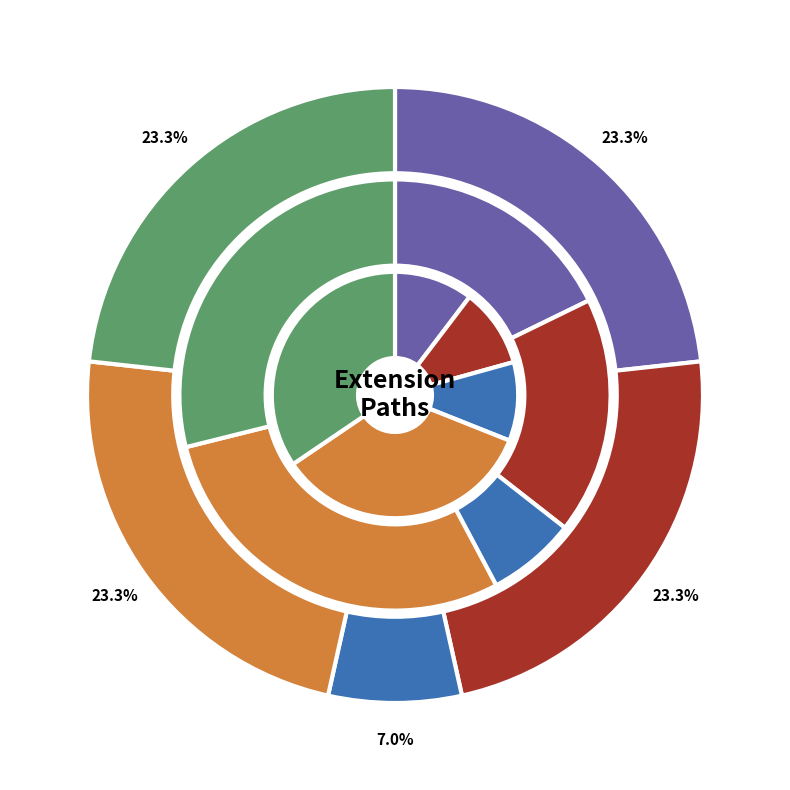

Which series changed the most between Extension and Extension.url?

outer